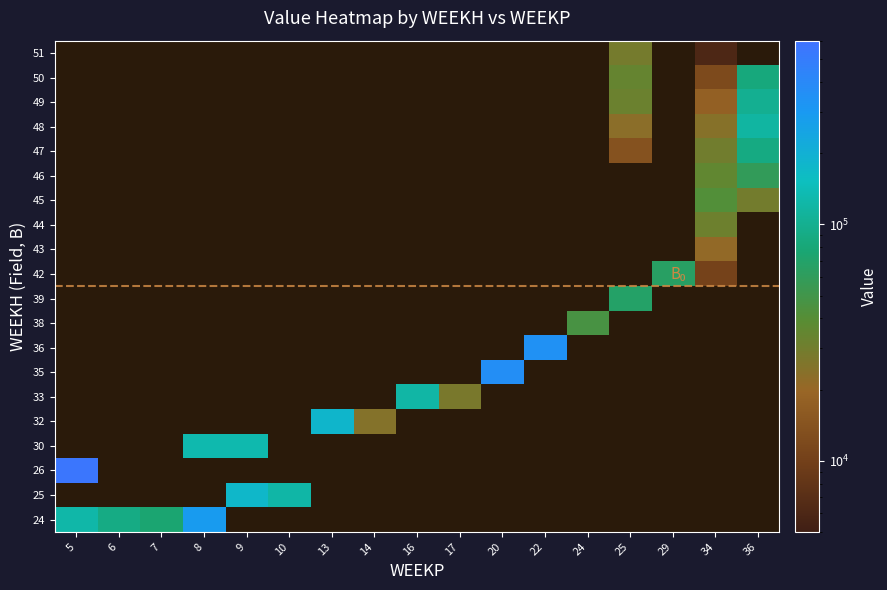

What is the sum of the values at 47_34 and 50_25?

63958.2